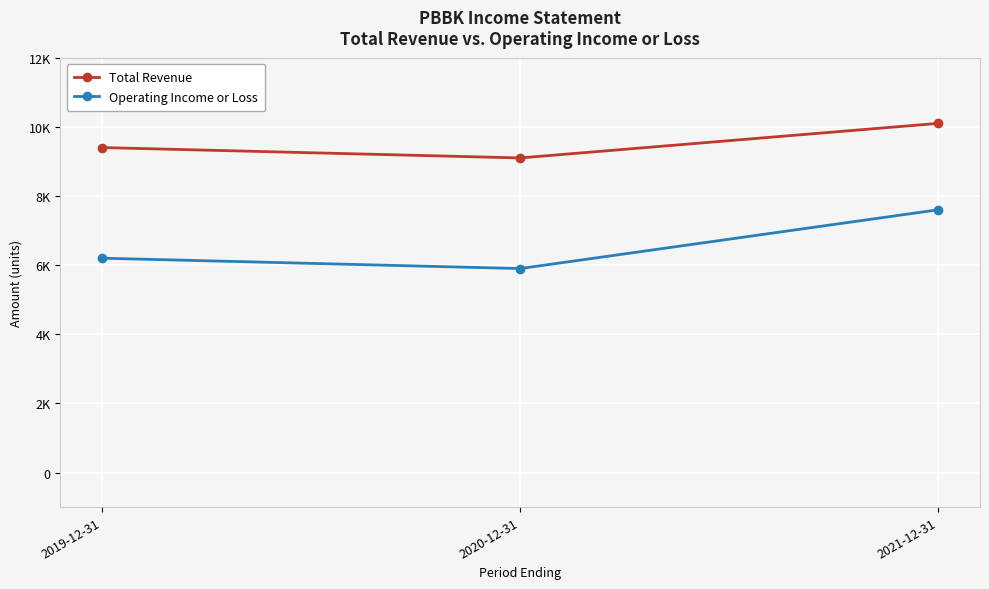

What are all the series names shown in the legend?

Total Revenue, Operating Income or Loss